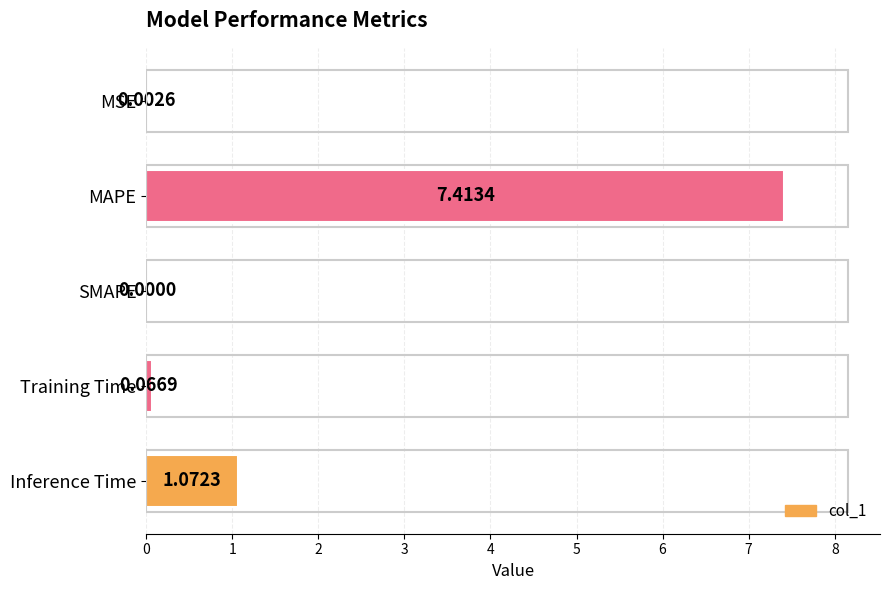

Which has a higher value, SMAPE or MAPE?

MAPE